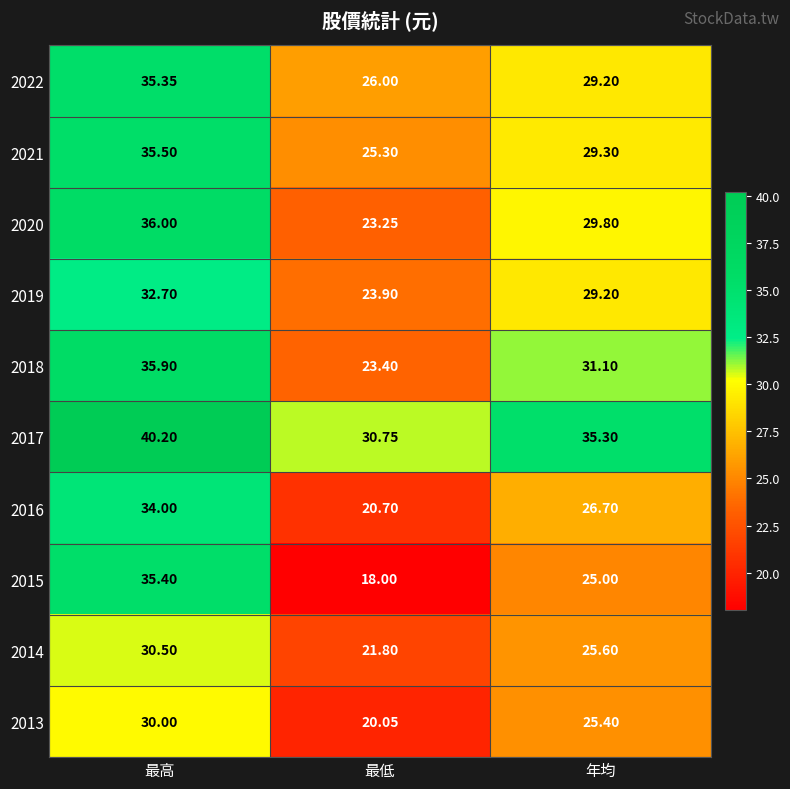

Is the value of 2016 at 最高 greater than the value of 2013 at 最低?

Yes